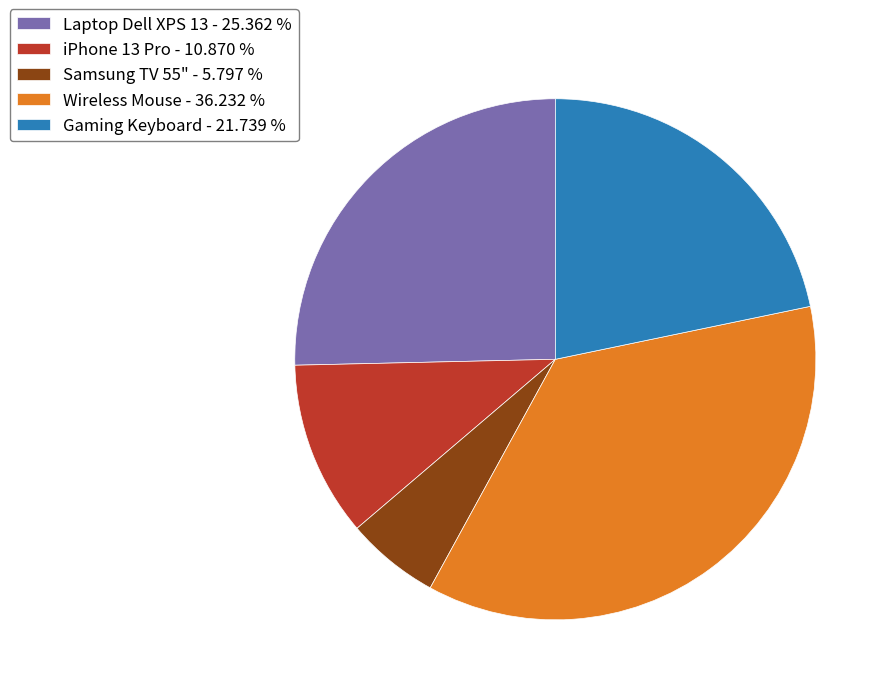

Between iPhone 13 Pro - 10.870 % and Laptop Dell XPS 13 - 25.362 %, which is larger?

Laptop Dell XPS 13 - 25.362 %